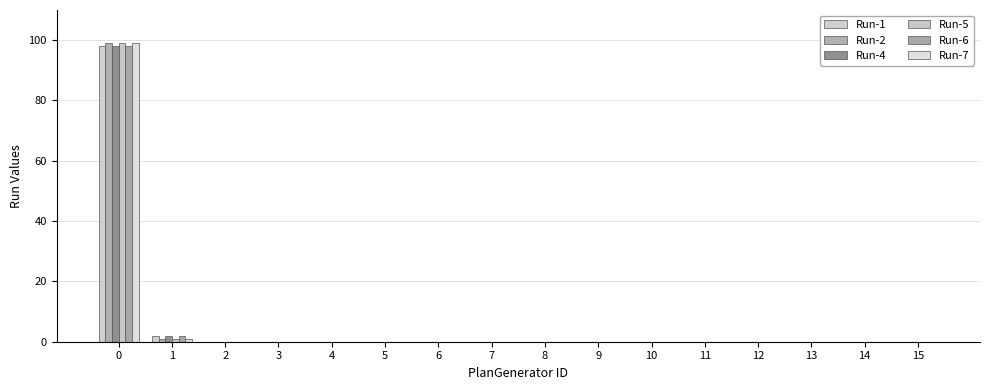

List the series in order of their peak value, highest first.

Run-2, Run-5, Run-7, Run-1, Run-4, Run-6